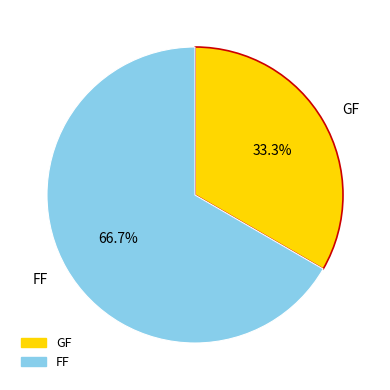

Count the number of slices in the pie.

2